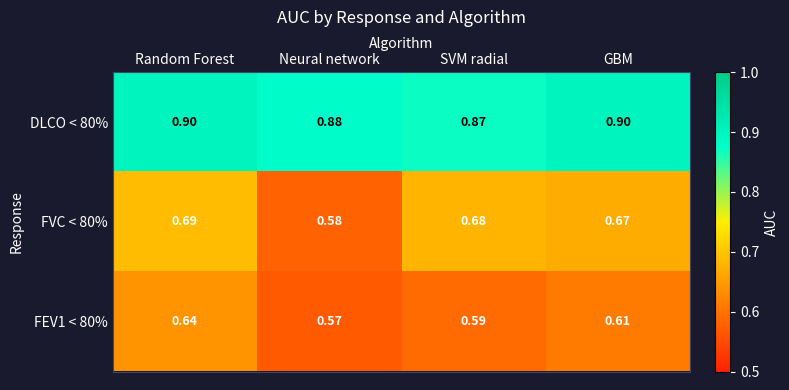

Where is FVC < 80% nearest to the value 0?

Neural network